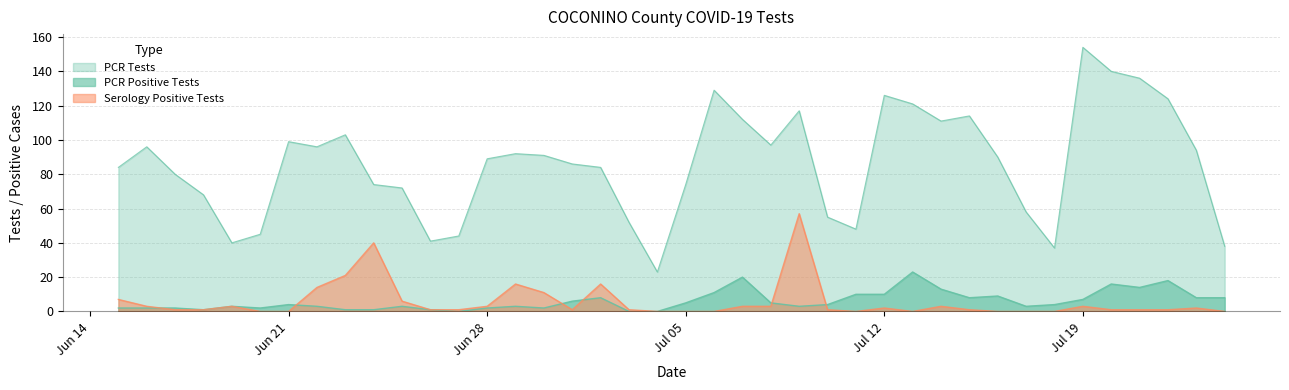

Does the chart display data point markers on the line(s)?

No